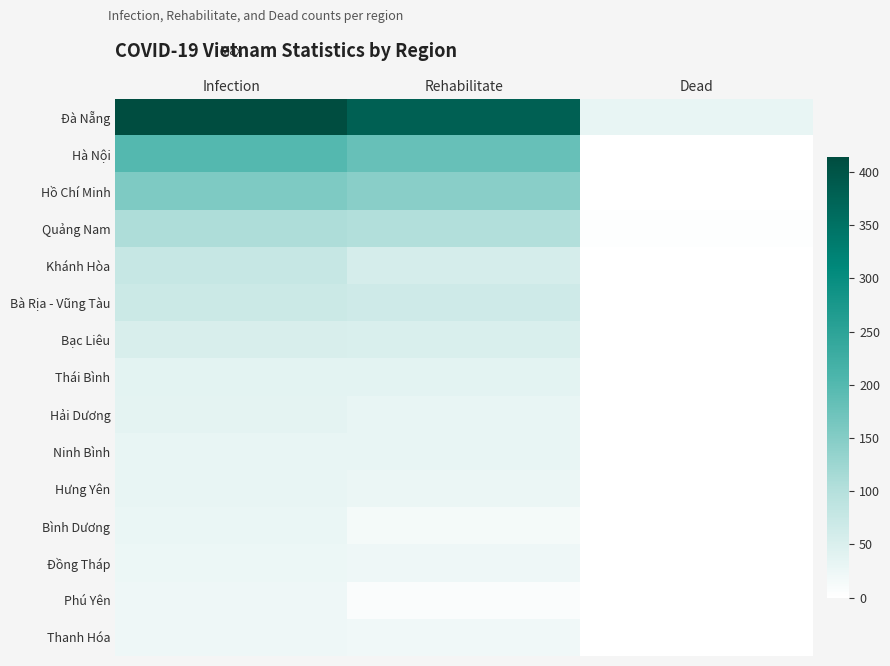

Rank the series by their maximum value, from highest to lowest.

Đà Nẵng, Hà Nội, Hồ Chí Minh, Quảng Nam, Khánh Hòa, Bà Rịa - Vũng Tàu, Bạc Liêu, Thái Bình, Hải Dương, Ninh Bình, Hưng Yên, Bình Dương, Đồng Tháp, Phú Yên, Thanh Hóa